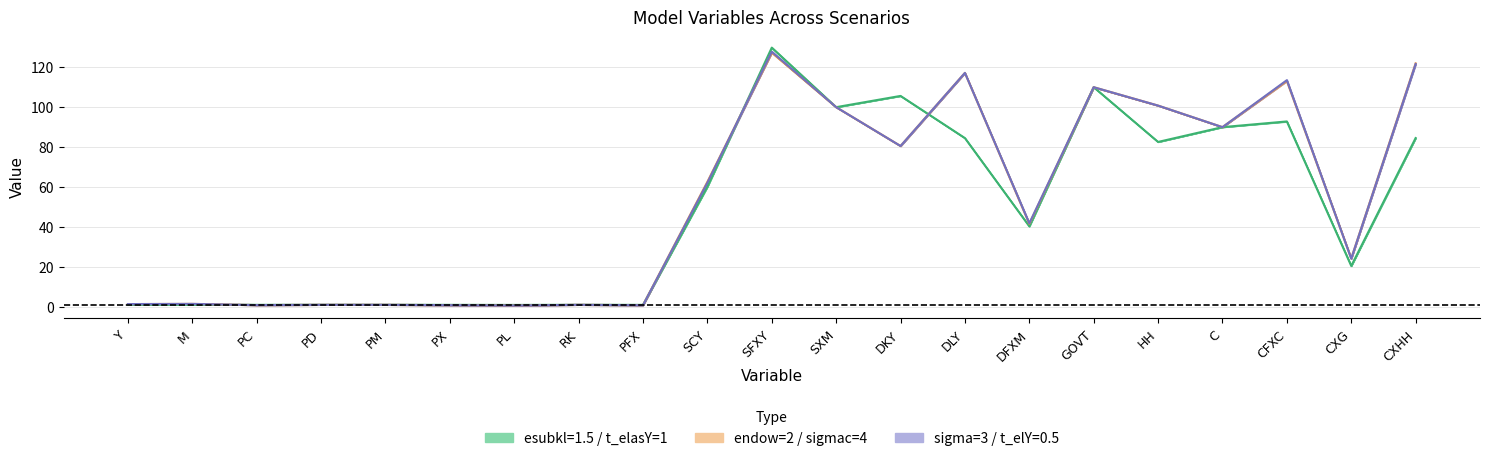

Reading left to right, extract all data points from this chart.

Y=1.4	M=1.5	PC=0.8	PD=1.0	PM=1.0	PX=0.8	PL=0.6	RK=1.0	PFX=0.8	SCY=62.6	SFXY=127.3	SXM=100.0	DKY=80.6	DLY=117.2	DFXM=41.6	GOVT=110.0	HH=100.8	C=90.0	CFXC=113.1	CXG=24.2	CXHH=122.0